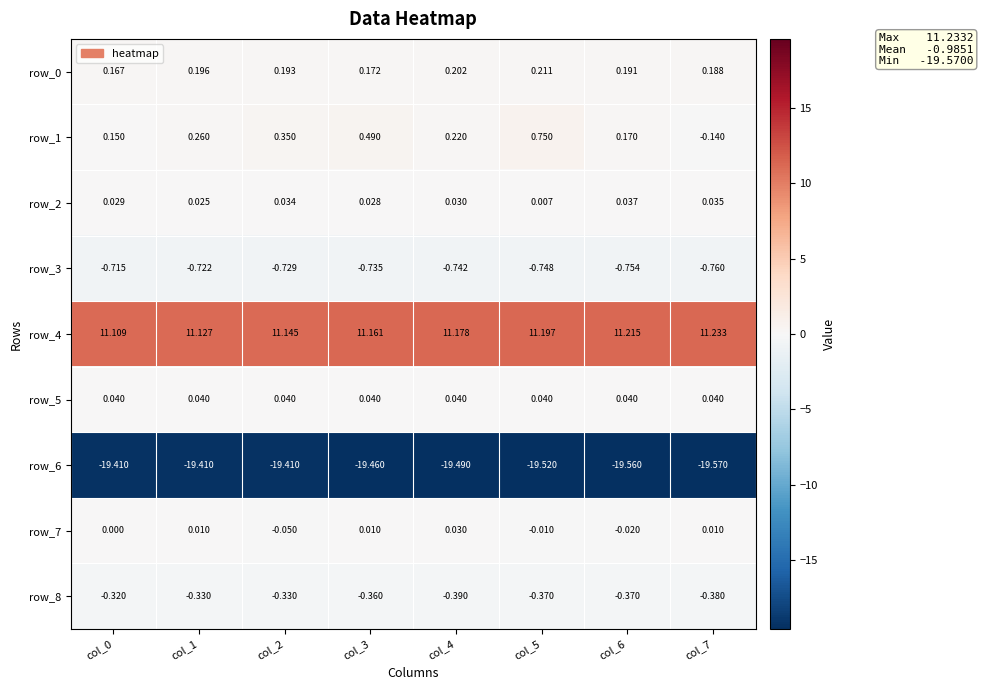

At which category is the sum across all series the highest?

col_5